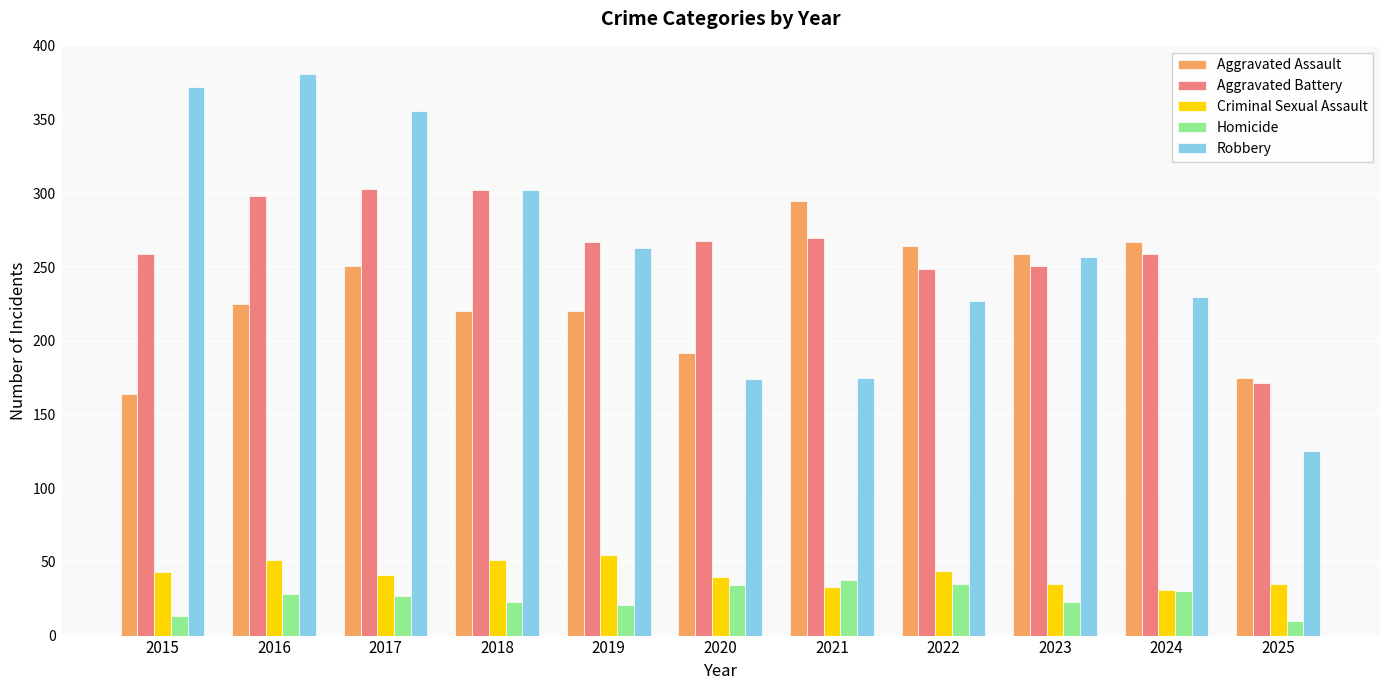

Is it true that Aggravated Assault equals 94 at 2025?

False